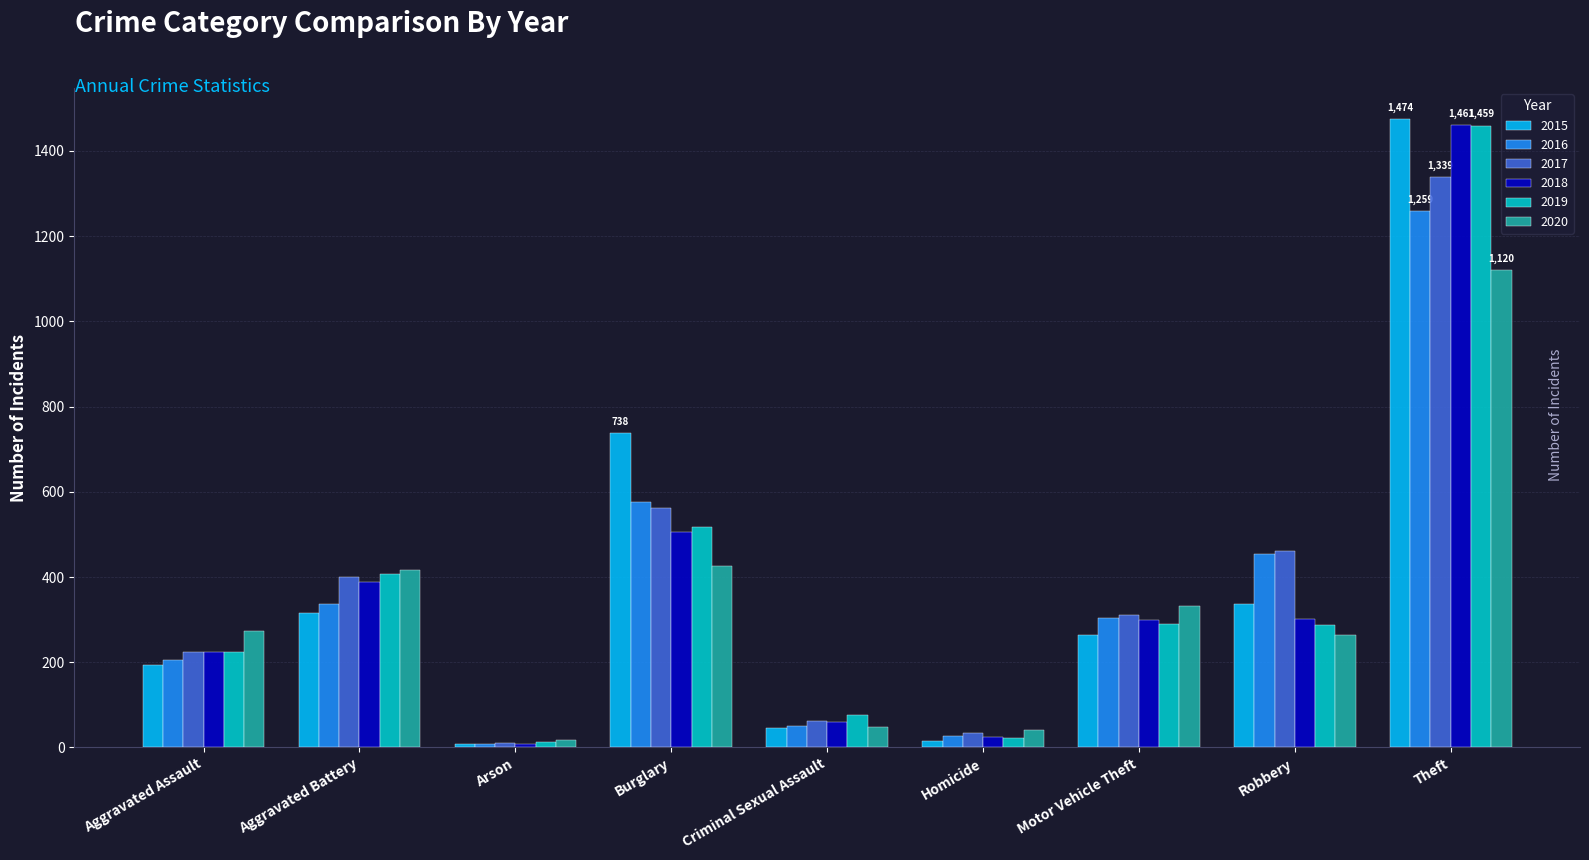

How many data points does each series have?

9